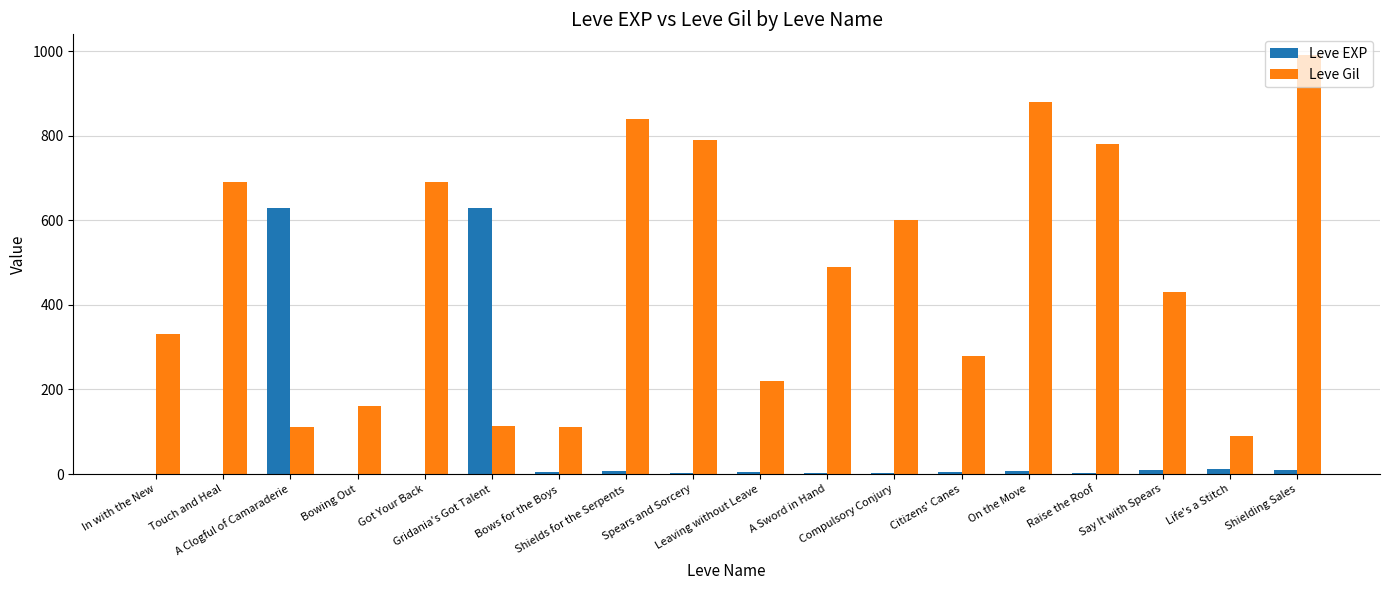

What are all the series names shown in the legend?

Leve EXP, Leve Gil